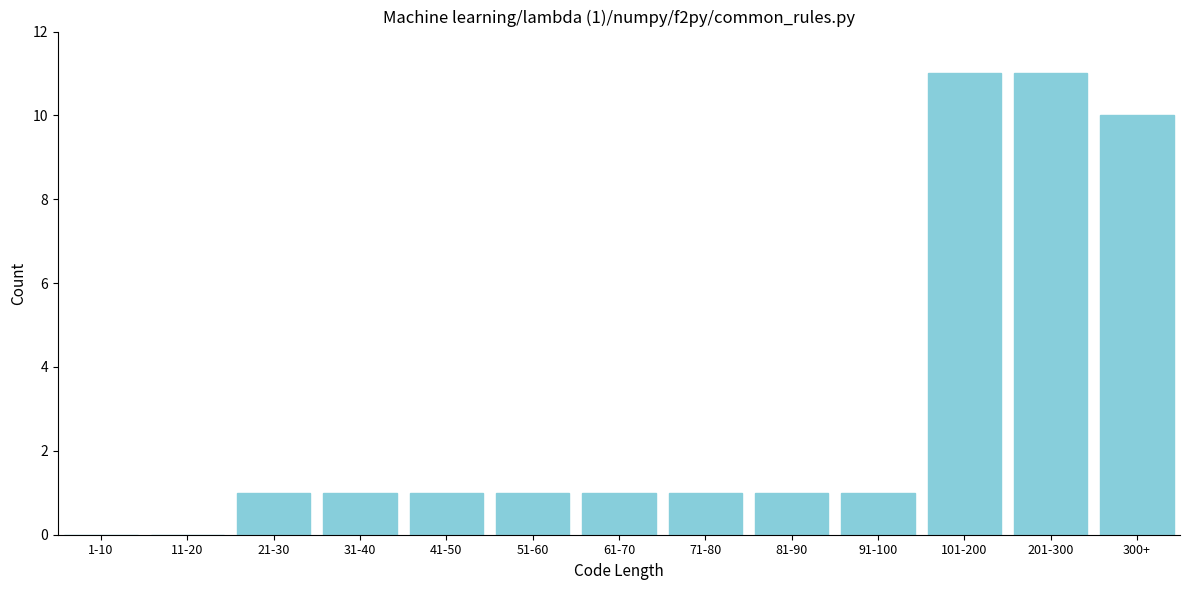

Reading left to right, transcribe all the data shown in this chart.

1-10=0	11-20=0	21-30=1	31-40=1	41-50=1	51-60=1	61-70=1	71-80=1	81-90=1	91-100=1	101-200=11	201-300=11	300+=10